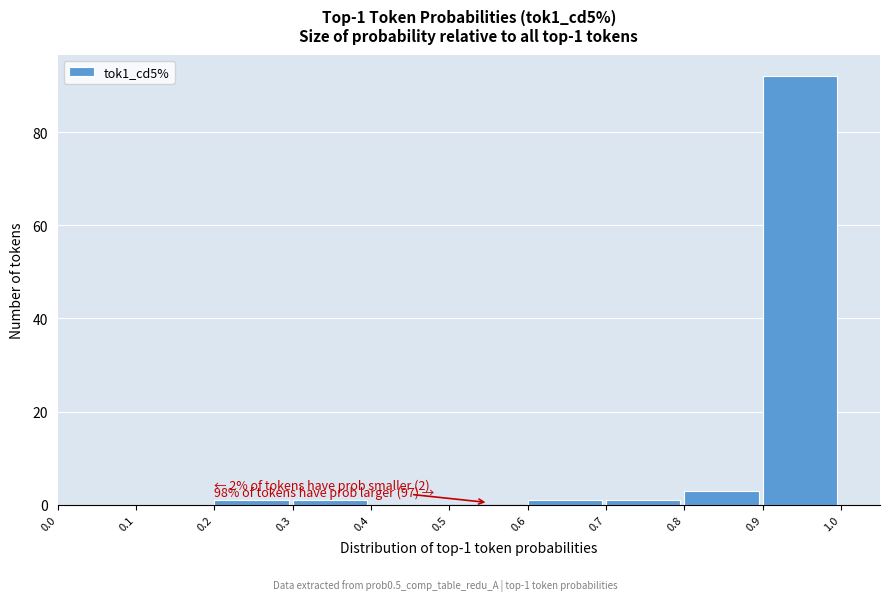

Over which range of the x-axis is the bar tallest?

0.9 to 1.0